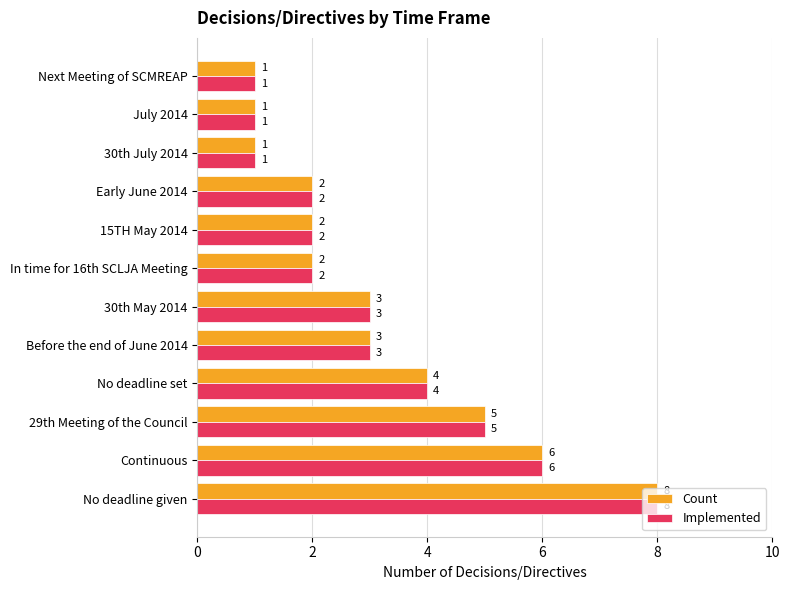

What is the sum of all Implemented values?

38